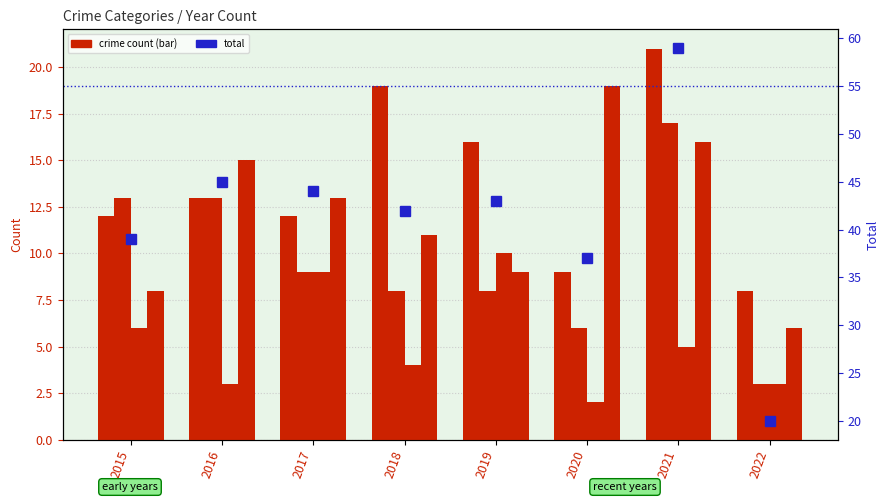

Reading left to right, what are all the values shown in this chart?

Aggravated Assault: 12	13	12	19	16	9	21	8
Aggravated Battery: 13	13	9	8	8	6	17	3
Criminal Sexual Assault: 6	3	9	4	10	2	5	3
Robbery: 8	15	13	11	9	19	16	6
Total: 39	45	44	42	43	37	59	20